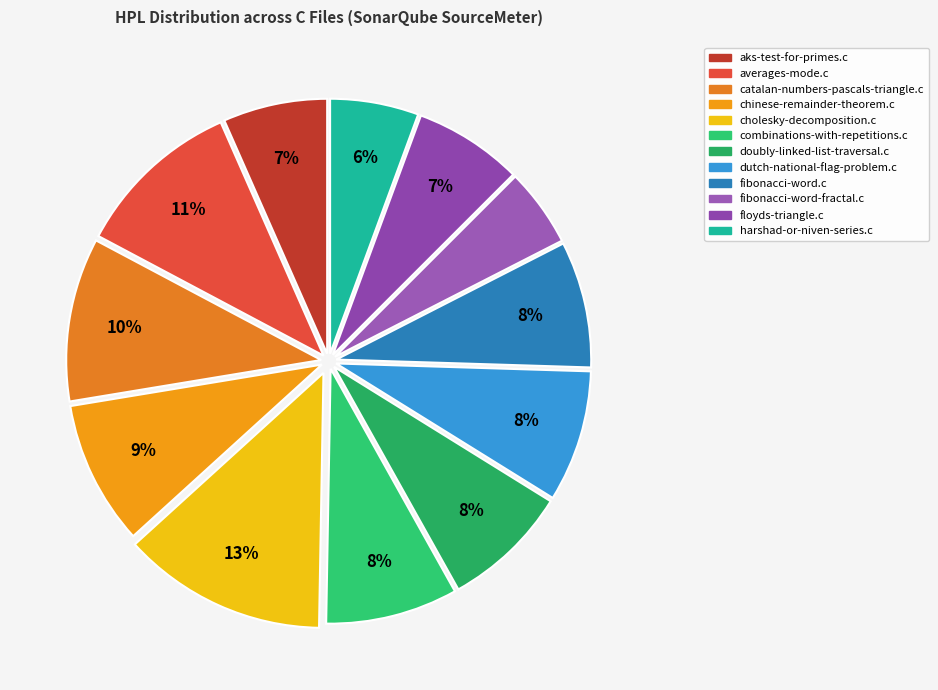

Rank the categories by value from highest to lowest.

cholesky-decomposition.c, averages-mode.c, catalan-numbers-pascals-triangle.c, chinese-remainder-theorem.c, combinations-with-repetitions.c, dutch-national-flag-problem.c, doubly-linked-list-traversal.c, fibonacci-word.c, floyds-triangle.c, aks-test-for-primes.c, harshad-or-niven-series.c, fibonacci-word-fractal.c